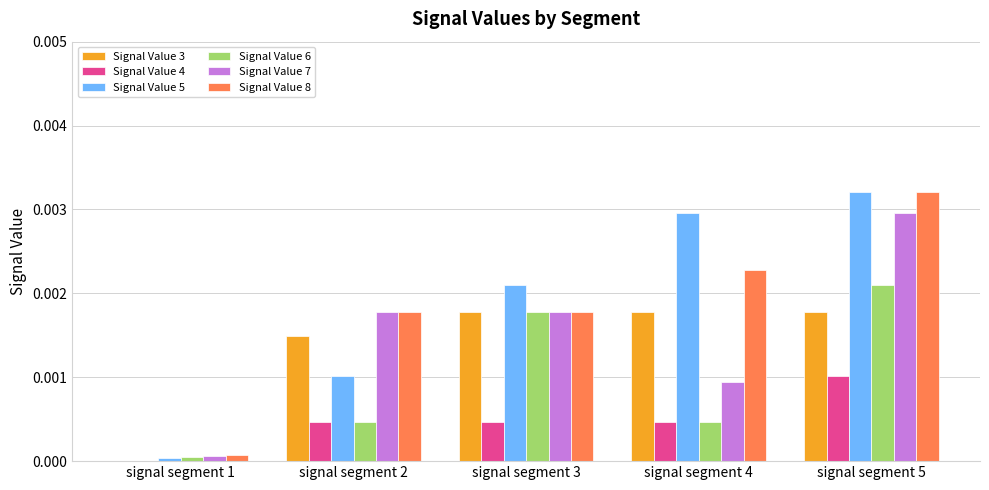

Which series has the largest total across all categories?

Signal Value 5